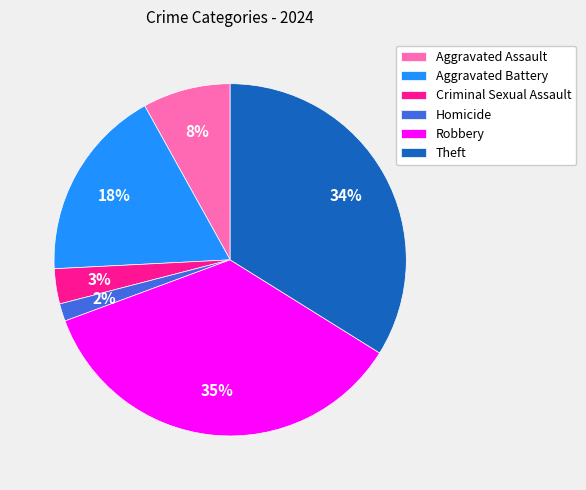

What is the ratio of the value at Aggravated Assault to the value at Theft?

0.2